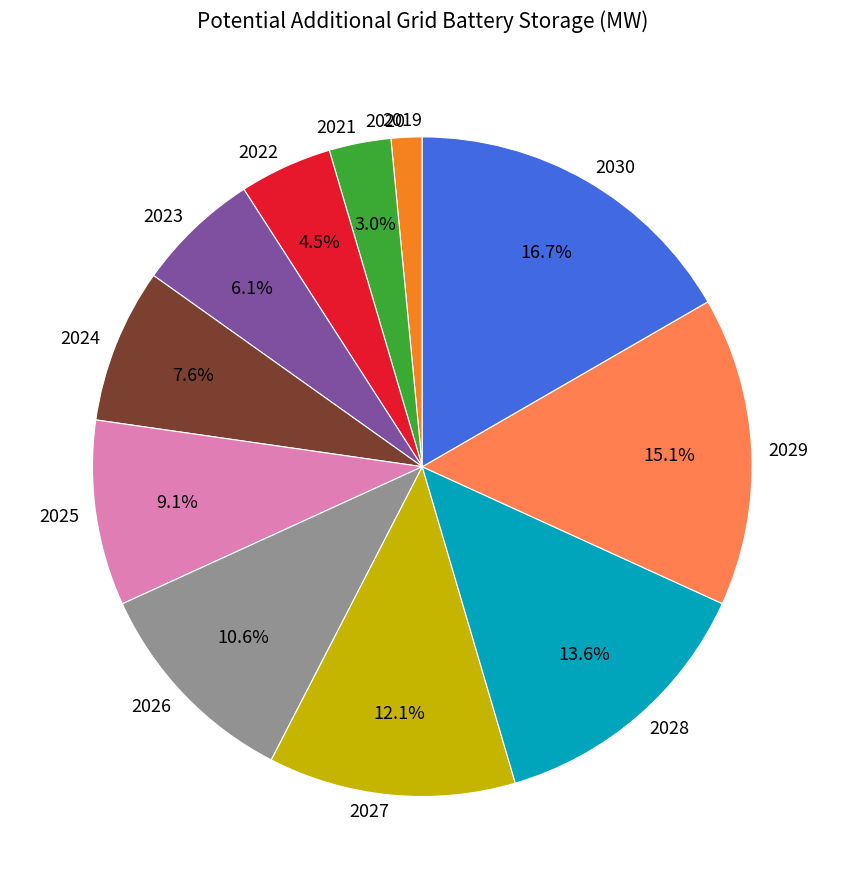

How much of the chart is everything except 2023?

93.9%